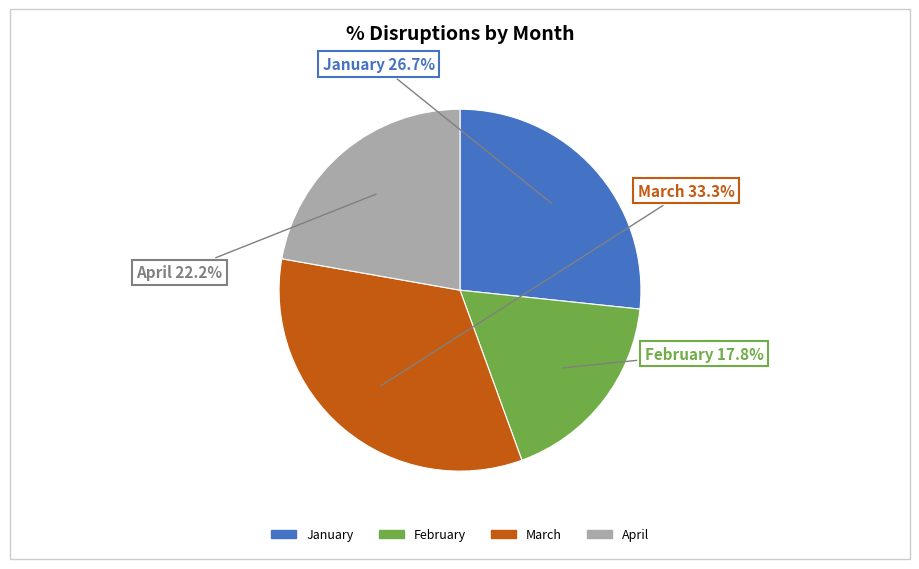

How much of the chart is everything except March?

66.7%